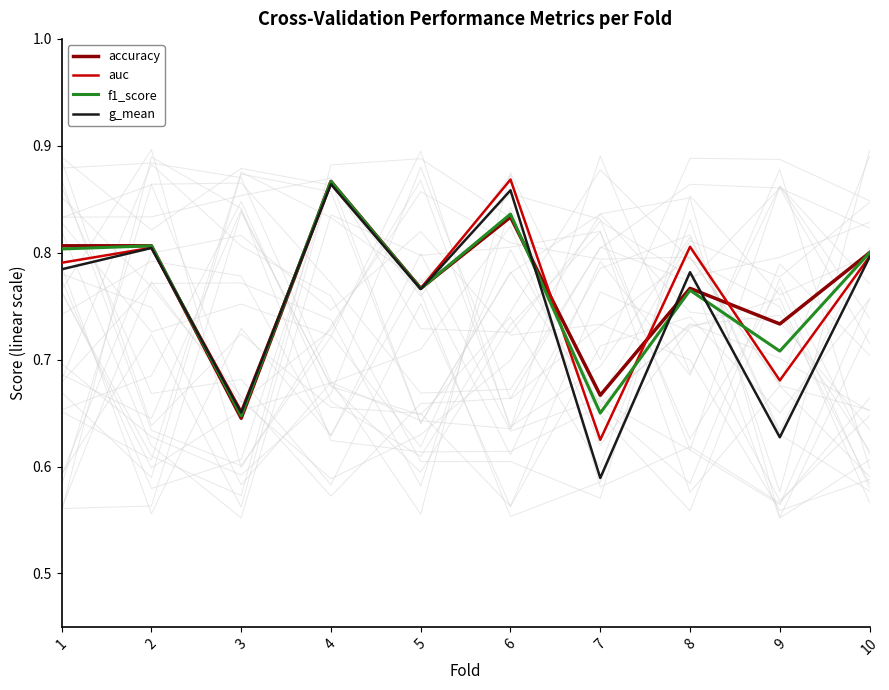

The g_mean series shows 0.4 at 6. True or false?

False